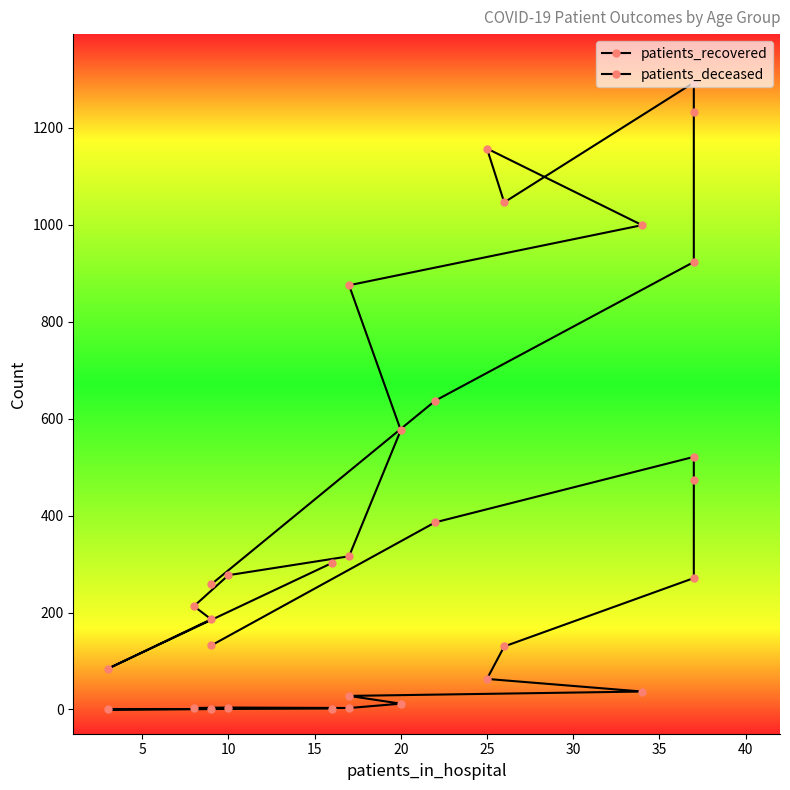

In patients_recovered, how many points are lower than both neighbors (excluding endpoints)?

2